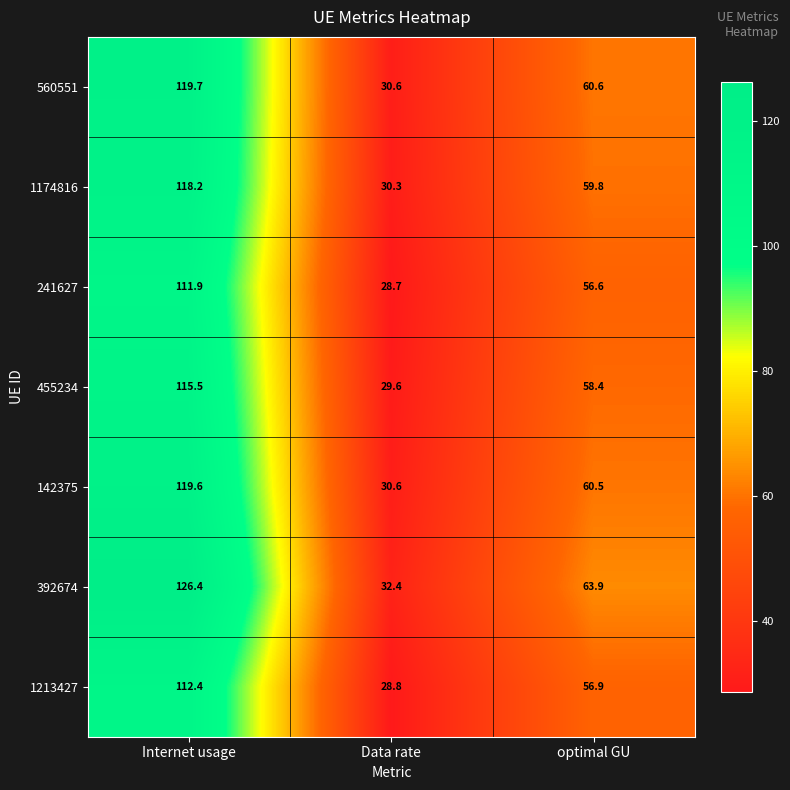

Which series changed the most between Internet usage and Data rate?

392674